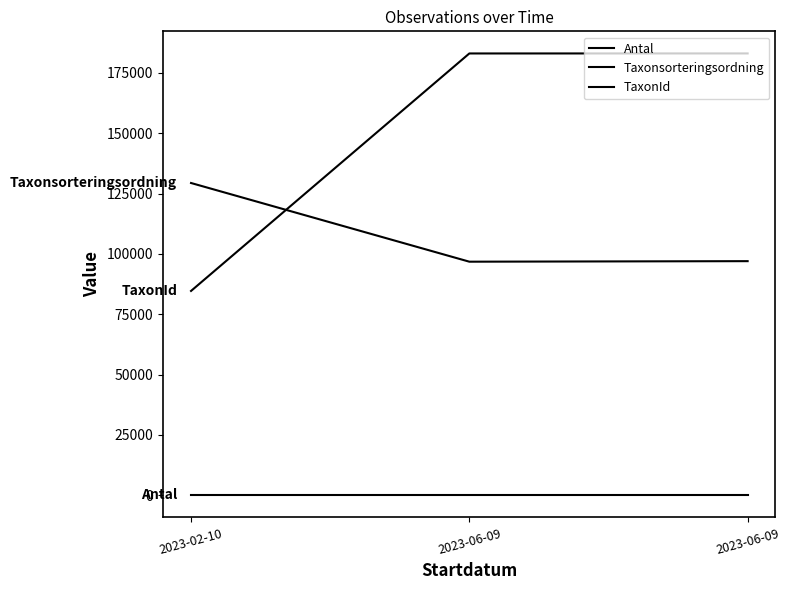

What is the difference between the highest and lowest values at 2023-06-09?

183036